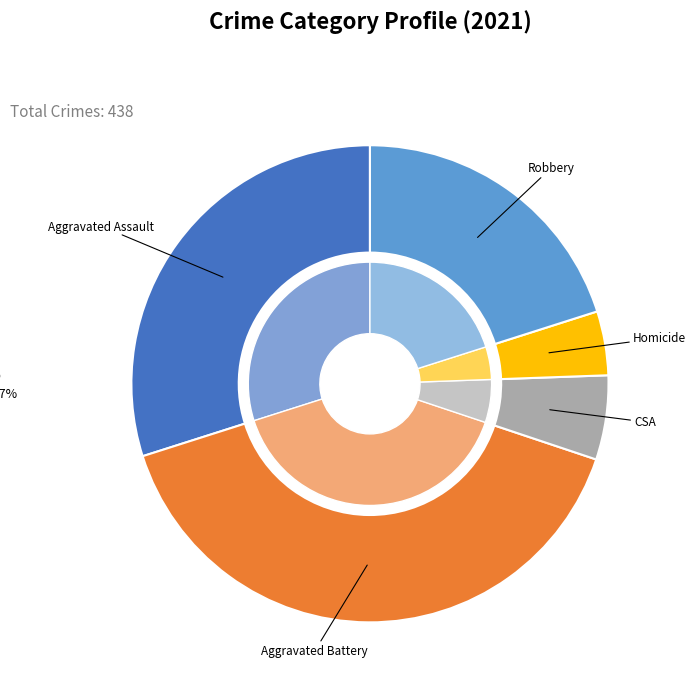

What is the smallest slice in the pie chart?

Homicide